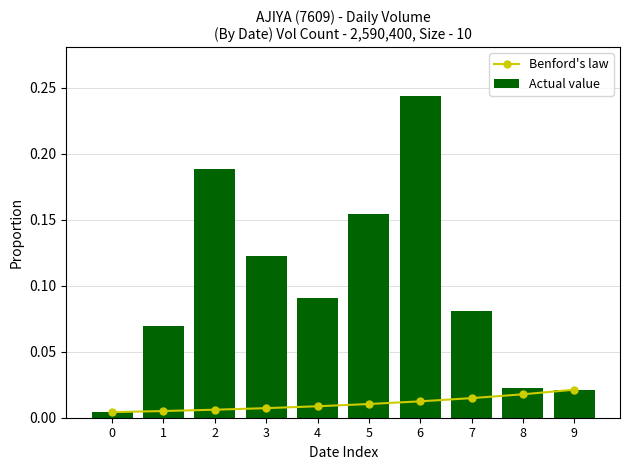

What is the average value of the Actual value series?

0.1